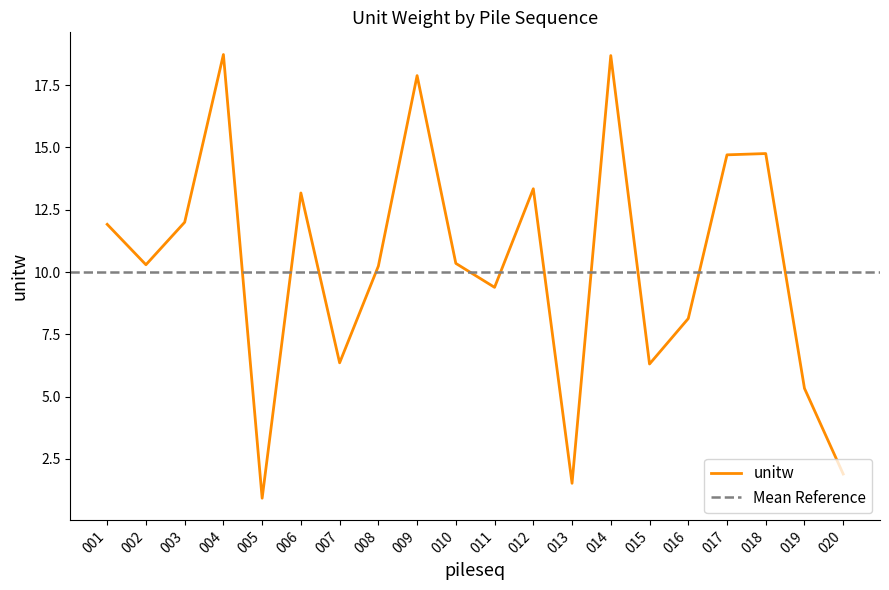

What is the difference between the maximum and minimum values?

17.8